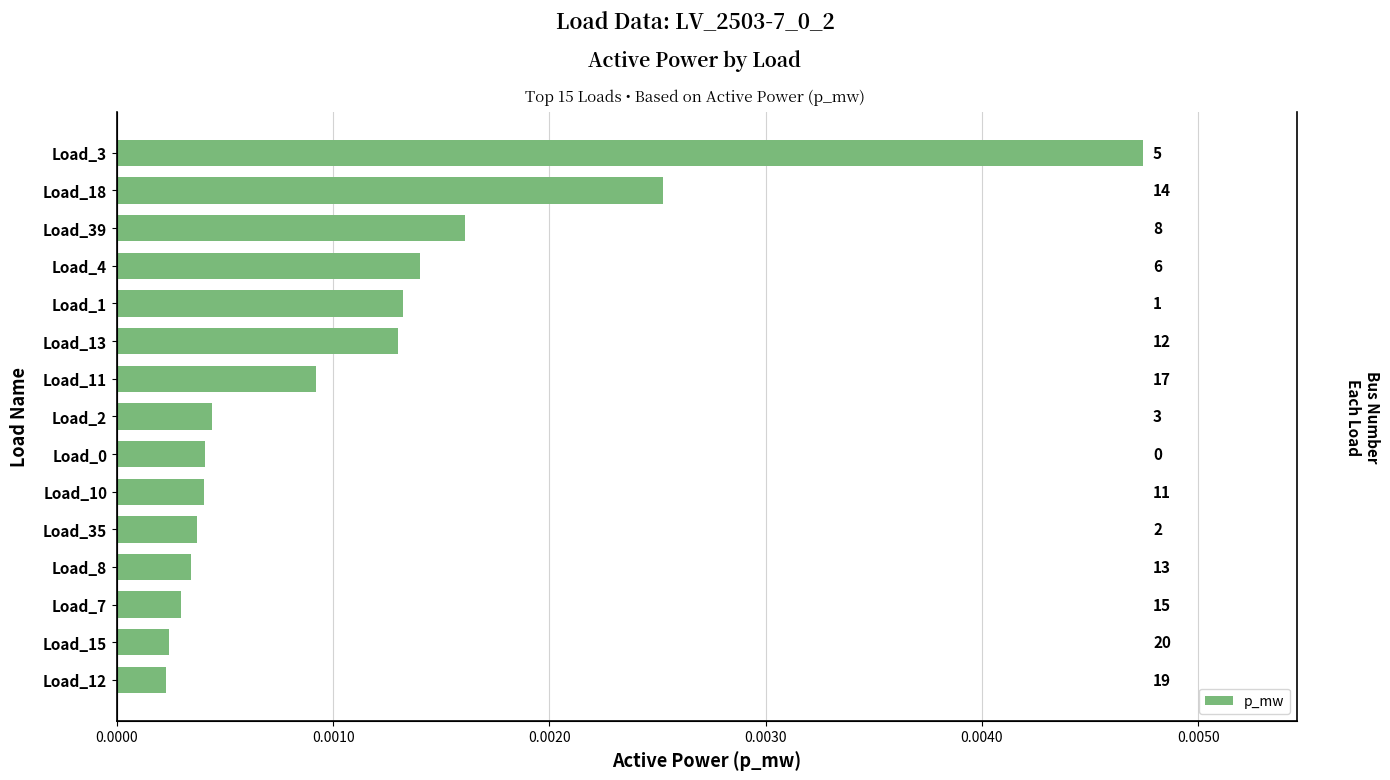

Does the chart contain stacked bars?

No